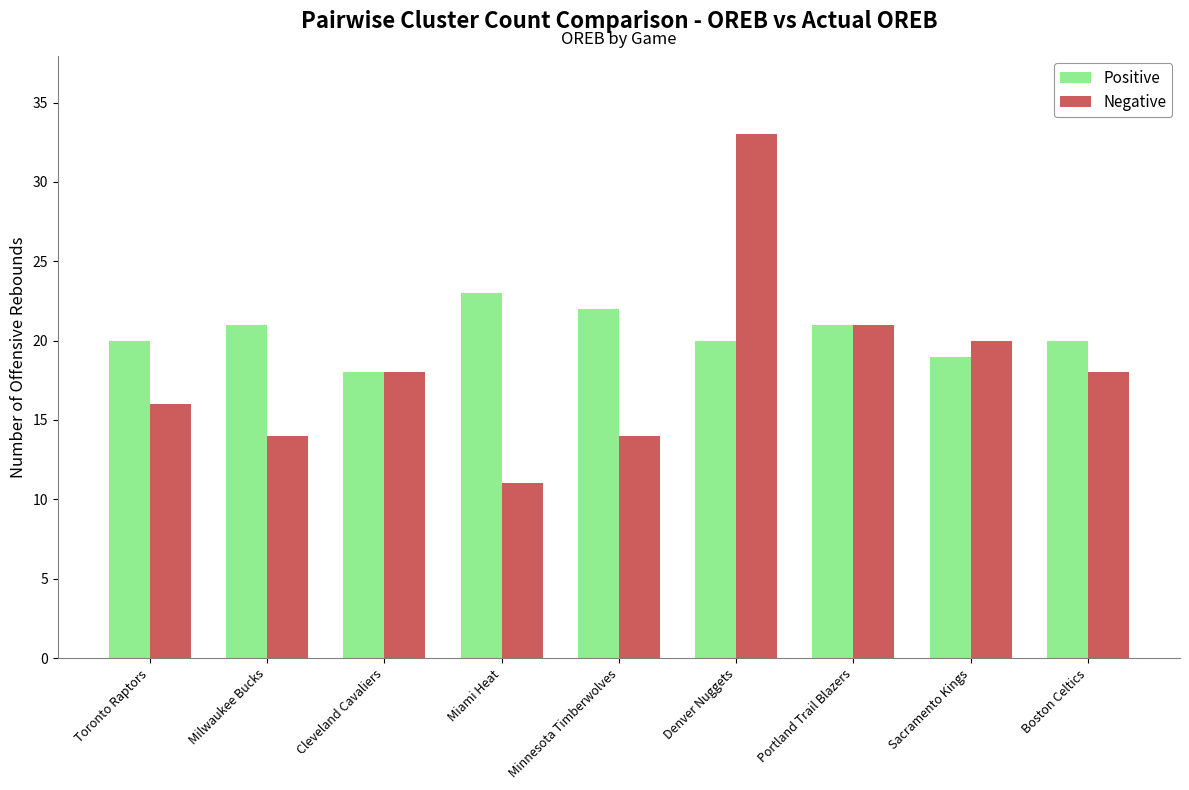

The value of Negative at Minnesota Timberwolves is 23. True or false?

False